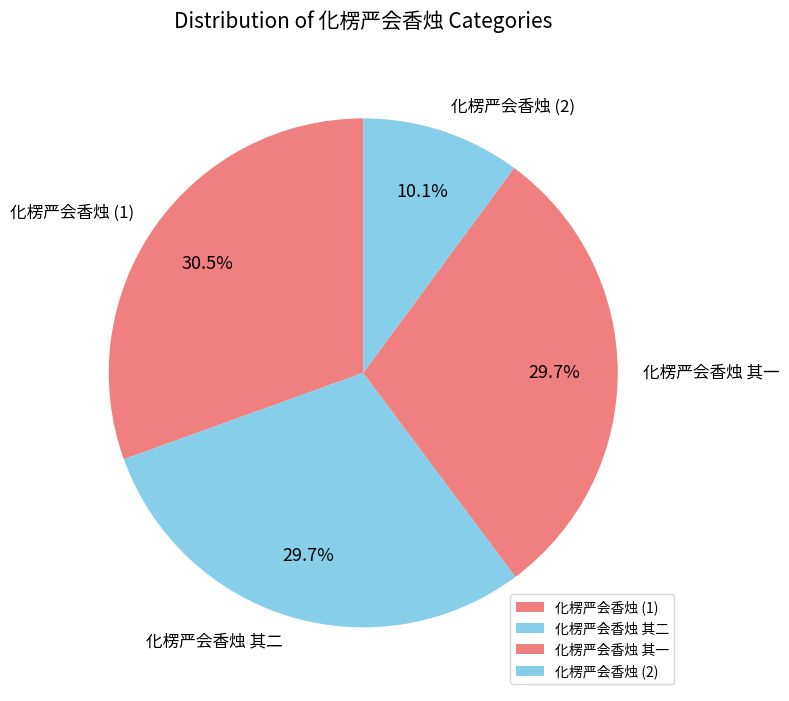

How many segments does this pie chart have?

4